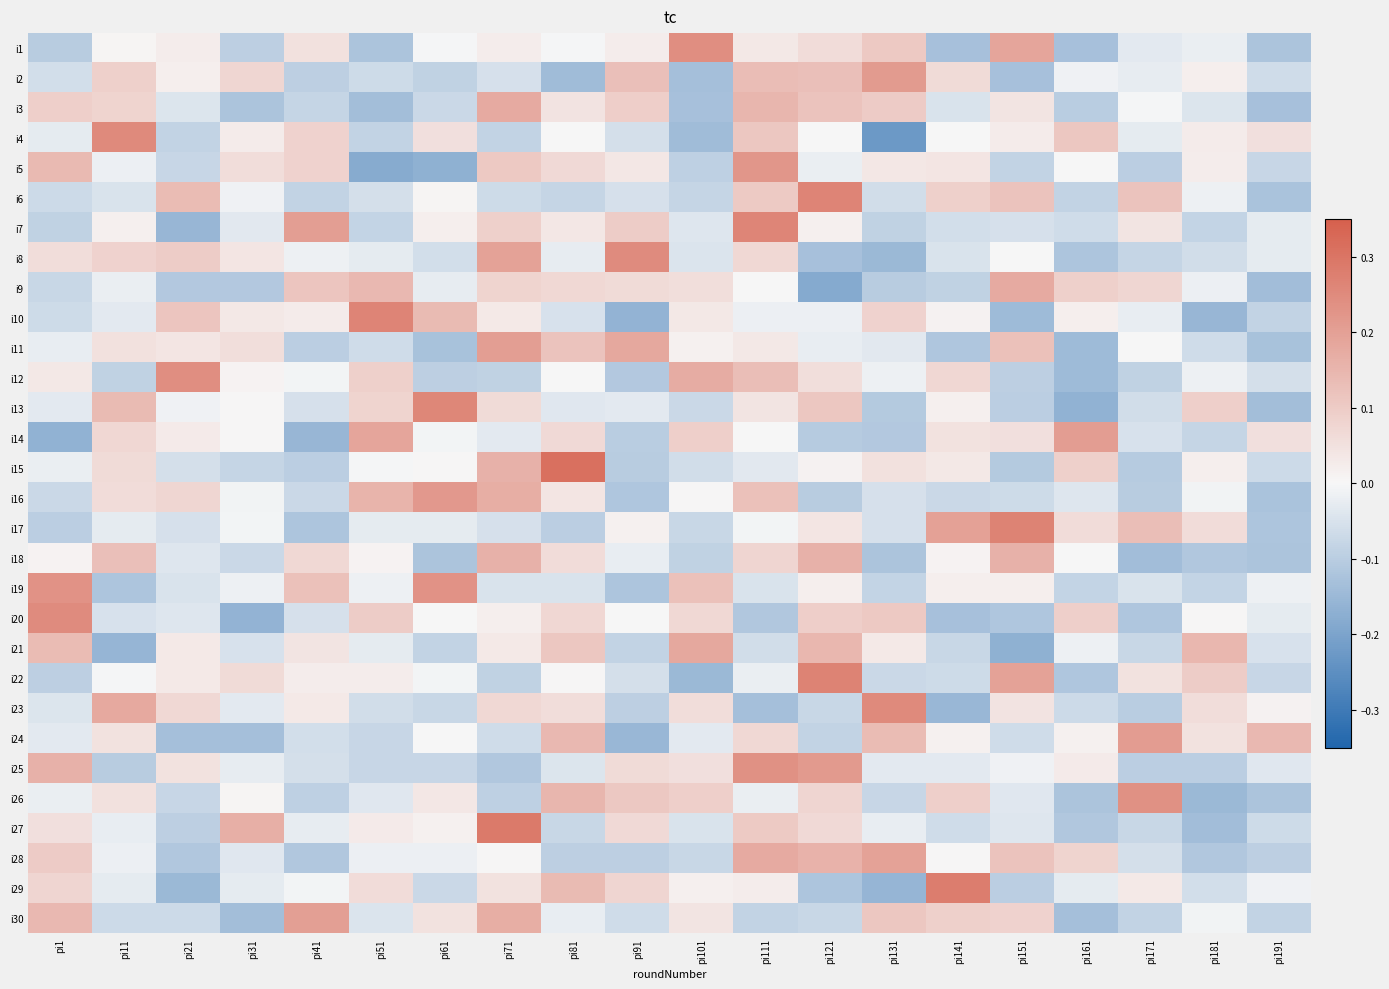

Reading right to left, extract all data points from this chart.

i1: pi191=-0.1	pi181=-0.0	pi171=-0.0	pi161=-0.1	pi151=0.2	pi141=-0.1	pi131=0.1	pi121=0.1	pi111=0.0	pi101=0.2	pi91=0.0	pi81=-0.0	pi71=0.0	pi61=-0.0	pi51=-0.1	pi41=0.1	pi31=-0.1	pi21=0.0	pi11=0.0	pi1=-0.1
i2: pi191=-0.1	pi181=0.0	pi171=-0.0	pi161=-0.0	pi151=-0.1	pi141=0.1	pi131=0.2	pi121=0.1	pi111=0.1	pi101=-0.1	pi91=0.1	pi81=-0.1	pi71=-0.1	pi61=-0.1	pi51=-0.1	pi41=-0.1	pi31=0.1	pi21=0.0	pi11=0.1	pi1=-0.1
i3: pi191=-0.1	pi181=-0.0	pi171=-0.0	pi161=-0.1	pi151=0.0	pi141=-0.0	pi131=0.1	pi121=0.1	pi111=0.2	pi101=-0.1	pi91=0.1	pi81=0.0	pi71=0.2	pi61=-0.1	pi51=-0.1	pi41=-0.1	pi31=-0.1	pi21=-0.0	pi11=0.1	pi1=0.1
i4: pi191=0.1	pi181=0.0	pi171=-0.0	pi161=0.1	pi151=0.0	pi141=-0.0	pi131=-0.2	pi121=-0.0	pi111=0.1	pi101=-0.1	pi91=-0.1	pi81=-0.0	pi71=-0.1	pi61=0.1	pi51=-0.1	pi41=0.1	pi31=0.0	pi21=-0.1	pi11=0.3	pi1=-0.0
i5: pi191=-0.1	pi181=0.0	pi171=-0.1	pi161=0.0	pi151=-0.1	pi141=0.0	pi131=0.0	pi121=-0.0	pi111=0.2	pi101=-0.1	pi91=0.0	pi81=0.1	pi71=0.1	pi61=-0.2	pi51=-0.2	pi41=0.1	pi31=0.1	pi21=-0.1	pi11=-0.0	pi1=0.1
i6: pi191=-0.1	pi181=-0.0	pi171=0.1	pi161=-0.1	pi151=0.1	pi141=0.1	pi131=-0.1	pi121=0.3	pi111=0.1	pi101=-0.1	pi91=-0.1	pi81=-0.1	pi71=-0.1	pi61=0.0	pi51=-0.1	pi41=-0.1	pi31=-0.0	pi21=0.1	pi11=-0.0	pi1=-0.1
i7: pi191=-0.0	pi181=-0.1	pi171=0.0	pi161=-0.1	pi151=-0.1	pi141=-0.1	pi131=-0.1	pi121=0.0	pi111=0.3	pi101=-0.0	pi91=0.1	pi81=0.0	pi71=0.1	pi61=0.0	pi51=-0.1	pi41=0.2	pi31=-0.0	pi21=-0.2	pi11=0.0	pi1=-0.1
i8: pi191=-0.0	pi181=-0.1	pi171=-0.1	pi161=-0.1	pi151=-0.0	pi141=-0.0	pi131=-0.1	pi121=-0.1	pi111=0.1	pi101=-0.0	pi91=0.2	pi81=-0.0	pi71=0.2	pi61=-0.1	pi51=-0.0	pi41=-0.0	pi31=0.0	pi21=0.1	pi11=0.1	pi1=0.1
i9: pi191=-0.1	pi181=-0.0	pi171=0.1	pi161=0.1	pi151=0.2	pi141=-0.1	pi131=-0.1	pi121=-0.2	pi111=0.0	pi101=0.1	pi91=0.1	pi81=0.1	pi71=0.1	pi61=-0.0	pi51=0.1	pi41=0.1	pi31=-0.1	pi21=-0.1	pi11=-0.0	pi1=-0.1
i10: pi191=-0.1	pi181=-0.2	pi171=-0.0	pi161=0.0	pi151=-0.1	pi141=0.0	pi131=0.1	pi121=-0.0	pi111=-0.0	pi101=0.0	pi91=-0.2	pi81=-0.1	pi71=0.0	pi61=0.1	pi51=0.3	pi41=0.0	pi31=0.0	pi21=0.1	pi11=-0.0	pi1=-0.1
i11: pi191=-0.1	pi181=-0.1	pi171=-0.0	pi161=-0.1	pi151=0.1	pi141=-0.1	pi131=-0.0	pi121=-0.0	pi111=0.0	pi101=0.0	pi91=0.2	pi81=0.1	pi71=0.2	pi61=-0.1	pi51=-0.1	pi41=-0.1	pi31=0.1	pi21=0.0	pi11=0.1	pi1=-0.0
i12: pi191=-0.1	pi181=-0.0	pi171=-0.1	pi161=-0.1	pi151=-0.1	pi141=0.1	pi131=-0.0	pi121=0.1	pi111=0.1	pi101=0.2	pi91=-0.1	pi81=0.0	pi71=-0.1	pi61=-0.1	pi51=0.1	pi41=-0.0	pi31=0.0	pi21=0.2	pi11=-0.1	pi1=0.0
i13: pi191=-0.1	pi181=0.1	pi171=-0.1	pi161=-0.2	pi151=-0.1	pi141=0.0	pi131=-0.1	pi121=0.1	pi111=0.0	pi101=-0.1	pi91=-0.0	pi81=-0.0	pi71=0.1	pi61=0.3	pi51=0.1	pi41=-0.1	pi31=0.0	pi21=-0.0	pi11=0.1	pi1=-0.0
i14: pi191=0.1	pi181=-0.1	pi171=-0.1	pi161=0.2	pi151=0.1	pi141=0.0	pi131=-0.1	pi121=-0.1	pi111=-0.0	pi101=0.1	pi91=-0.1	pi81=0.1	pi71=-0.0	pi61=-0.0	pi51=0.2	pi41=-0.2	pi31=0.0	pi21=0.0	pi11=0.1	pi1=-0.2
i15: pi191=-0.1	pi181=0.0	pi171=-0.1	pi161=0.1	pi151=-0.1	pi141=0.0	pi131=0.1	pi121=0.0	pi111=-0.0	pi101=-0.1	pi91=-0.1	pi81=0.3	pi71=0.2	pi61=0.0	pi51=-0.0	pi41=-0.1	pi31=-0.1	pi21=-0.1	pi11=0.1	pi1=-0.0
i16: pi191=-0.1	pi181=-0.0	pi171=-0.1	pi161=-0.0	pi151=-0.1	pi141=-0.1	pi131=-0.1	pi121=-0.1	pi111=0.1	pi101=0.0	pi91=-0.1	pi81=0.0	pi71=0.2	pi61=0.2	pi51=0.2	pi41=-0.1	pi31=-0.0	pi21=0.1	pi11=0.1	pi1=-0.1
i17: pi191=-0.1	pi181=0.1	pi171=0.1	pi161=0.1	pi151=0.3	pi141=0.2	pi131=-0.1	pi121=0.0	pi111=-0.0	pi101=-0.1	pi91=0.0	pi81=-0.1	pi71=-0.1	pi61=-0.0	pi51=-0.0	pi41=-0.1	pi31=-0.0	pi21=-0.1	pi11=-0.0	pi1=-0.1
i18: pi191=-0.1	pi181=-0.1	pi171=-0.1	pi161=0.0	pi151=0.2	pi141=0.0	pi131=-0.1	pi121=0.2	pi111=0.1	pi101=-0.1	pi91=-0.0	pi81=0.1	pi71=0.2	pi61=-0.1	pi51=0.0	pi41=0.1	pi31=-0.1	pi21=-0.0	pi11=0.1	pi1=0.0
i19: pi191=-0.0	pi181=-0.1	pi171=-0.0	pi161=-0.1	pi151=0.0	pi141=0.0	pi131=-0.1	pi121=0.0	pi111=-0.0	pi101=0.1	pi91=-0.1	pi81=-0.0	pi71=-0.0	pi61=0.2	pi51=-0.0	pi41=0.1	pi31=-0.0	pi21=-0.0	pi11=-0.1	pi1=0.2
i20: pi191=-0.0	pi181=0.0	pi171=-0.1	pi161=0.1	pi151=-0.1	pi141=-0.1	pi131=0.1	pi121=0.1	pi111=-0.1	pi101=0.1	pi91=0.0	pi81=0.1	pi71=0.0	pi61=-0.0	pi51=0.1	pi41=-0.1	pi31=-0.2	pi21=-0.0	pi11=-0.1	pi1=0.2
i21: pi191=-0.1	pi181=0.1	pi171=-0.1	pi161=-0.0	pi151=-0.2	pi141=-0.1	pi131=0.0	pi121=0.1	pi111=-0.1	pi101=0.2	pi91=-0.1	pi81=0.1	pi71=0.0	pi61=-0.1	pi51=-0.0	pi41=0.0	pi31=-0.1	pi21=0.0	pi11=-0.2	pi1=0.1
i22: pi191=-0.1	pi181=0.1	pi171=0.0	pi161=-0.1	pi151=0.2	pi141=-0.1	pi131=-0.1	pi121=0.3	pi111=-0.0	pi101=-0.1	pi91=-0.1	pi81=0.0	pi71=-0.1	pi61=-0.0	pi51=0.0	pi41=0.0	pi31=0.1	pi21=0.0	pi11=-0.0	pi1=-0.1
i23: pi191=0.0	pi181=0.1	pi171=-0.1	pi161=-0.1	pi151=0.0	pi141=-0.2	pi131=0.2	pi121=-0.1	pi111=-0.1	pi101=0.1	pi91=-0.1	pi81=0.1	pi71=0.1	pi61=-0.1	pi51=-0.1	pi41=0.0	pi31=-0.0	pi21=0.1	pi11=0.2	pi1=-0.0
i24: pi191=0.1	pi181=0.0	pi171=0.2	pi161=0.0	pi151=-0.1	pi141=0.0	pi131=0.1	pi121=-0.1	pi111=0.1	pi101=-0.0	pi91=-0.2	pi81=0.1	pi71=-0.1	pi61=0.0	pi51=-0.1	pi41=-0.1	pi31=-0.1	pi21=-0.1	pi11=0.0	pi1=-0.0
i25: pi191=-0.0	pi181=-0.1	pi171=-0.1	pi161=0.0	pi151=-0.0	pi141=-0.0	pi131=-0.0	pi121=0.2	pi111=0.2	pi101=0.1	pi91=0.1	pi81=-0.0	pi71=-0.1	pi61=-0.1	pi51=-0.1	pi41=-0.1	pi31=-0.0	pi21=0.0	pi11=-0.1	pi1=0.2
i26: pi191=-0.1	pi181=-0.1	pi171=0.2	pi161=-0.1	pi151=-0.0	pi141=0.1	pi131=-0.1	pi121=0.1	pi111=-0.0	pi101=0.1	pi91=0.1	pi81=0.1	pi71=-0.1	pi61=0.0	pi51=-0.0	pi41=-0.1	pi31=0.0	pi21=-0.1	pi11=0.0	pi1=-0.0
i27: pi191=-0.1	pi181=-0.1	pi171=-0.1	pi161=-0.1	pi151=-0.0	pi141=-0.1	pi131=-0.0	pi121=0.1	pi111=0.1	pi101=-0.0	pi91=0.1	pi81=-0.1	pi71=0.3	pi61=0.0	pi51=0.0	pi41=-0.0	pi31=0.2	pi21=-0.1	pi11=-0.0	pi1=0.1
i28: pi191=-0.1	pi181=-0.1	pi171=-0.1	pi161=0.1	pi151=0.1	pi141=0.0	pi131=0.2	pi121=0.2	pi111=0.2	pi101=-0.1	pi91=-0.1	pi81=-0.1	pi71=0.0	pi61=-0.0	pi51=-0.0	pi41=-0.1	pi31=-0.0	pi21=-0.1	pi11=-0.0	pi1=0.1
i29: pi191=-0.0	pi181=-0.1	pi171=0.0	pi161=-0.0	pi151=-0.1	pi141=0.3	pi131=-0.2	pi121=-0.1	pi111=0.0	pi101=0.0	pi91=0.1	pi81=0.1	pi71=0.0	pi61=-0.1	pi51=0.1	pi41=-0.0	pi31=-0.0	pi21=-0.1	pi11=-0.0	pi1=0.1
i30: pi191=-0.1	pi181=-0.0	pi171=-0.1	pi161=-0.1	pi151=0.1	pi141=0.1	pi131=0.1	pi121=-0.1	pi111=-0.1	pi101=0.0	pi91=-0.1	pi81=-0.0	pi71=0.2	pi61=0.0	pi51=-0.0	pi41=0.2	pi31=-0.1	pi21=-0.1	pi11=-0.1	pi1=0.1